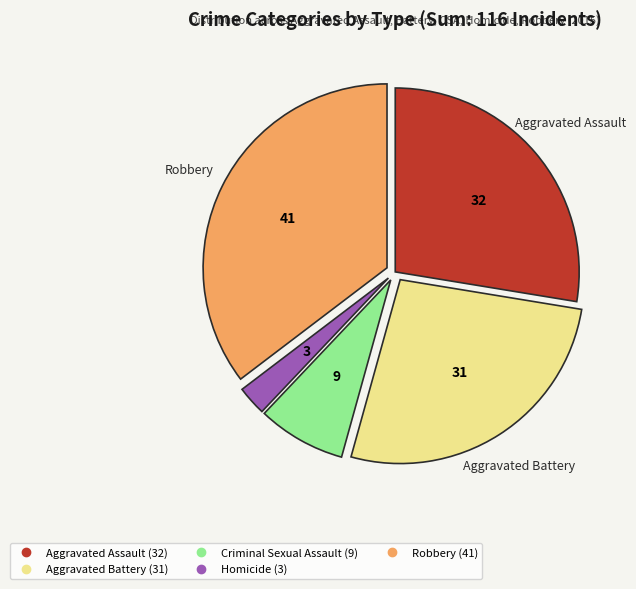

Is Aggravated Assault the majority of the pie?

No